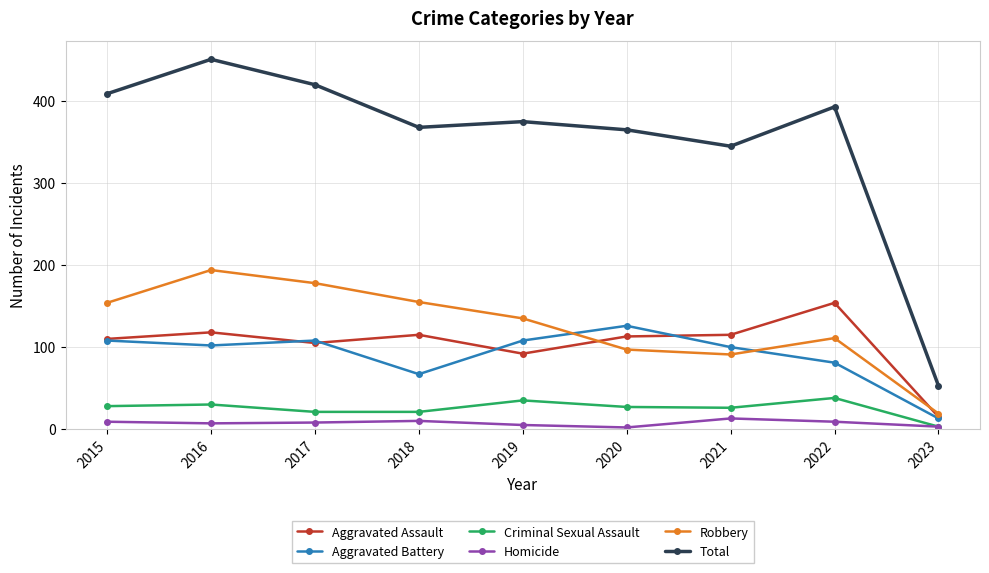

Rank the series at 2016 from highest to lowest value.

Total, Robbery, Aggravated Assault, Aggravated Battery, Criminal Sexual Assault, Homicide